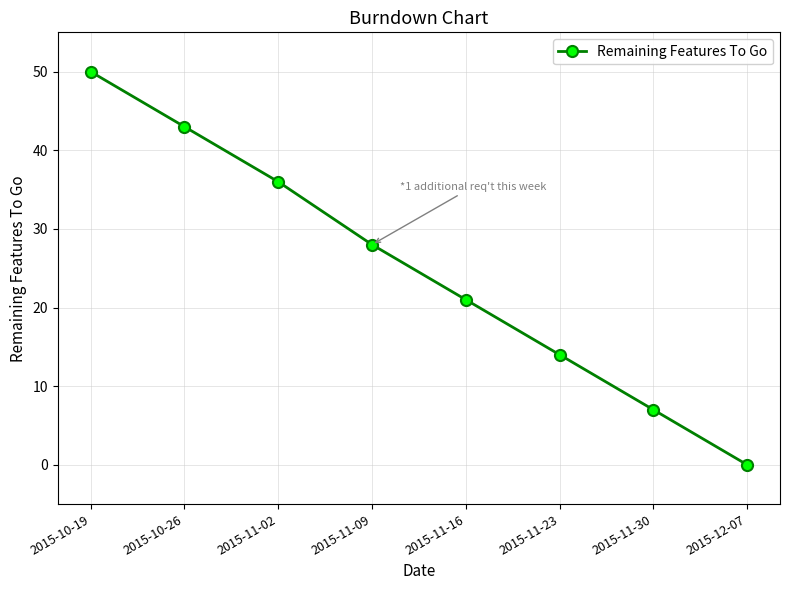

What is the value of the 3rd point from the left?

36